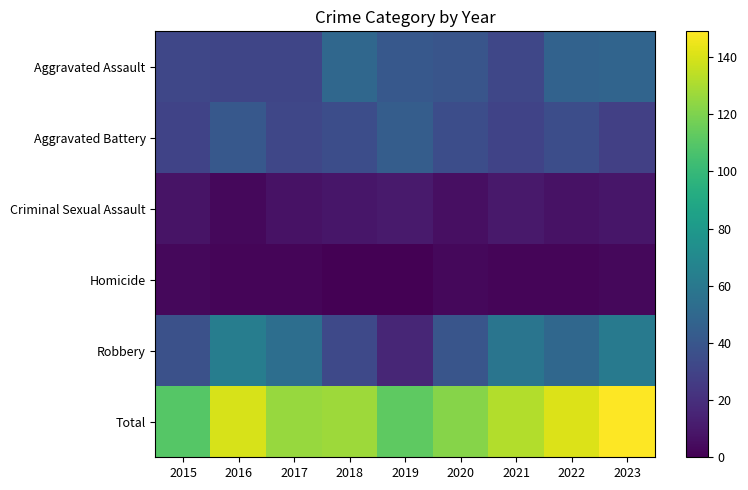

At how many categories does at least one series exceed 65?

9